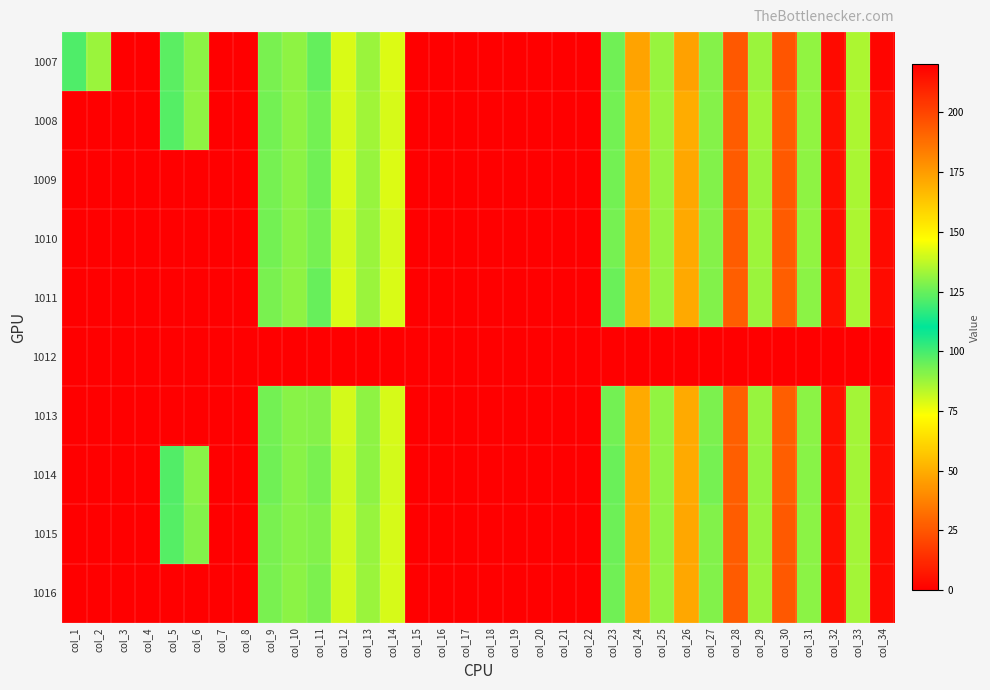

Count the number of categories in the chart.

34